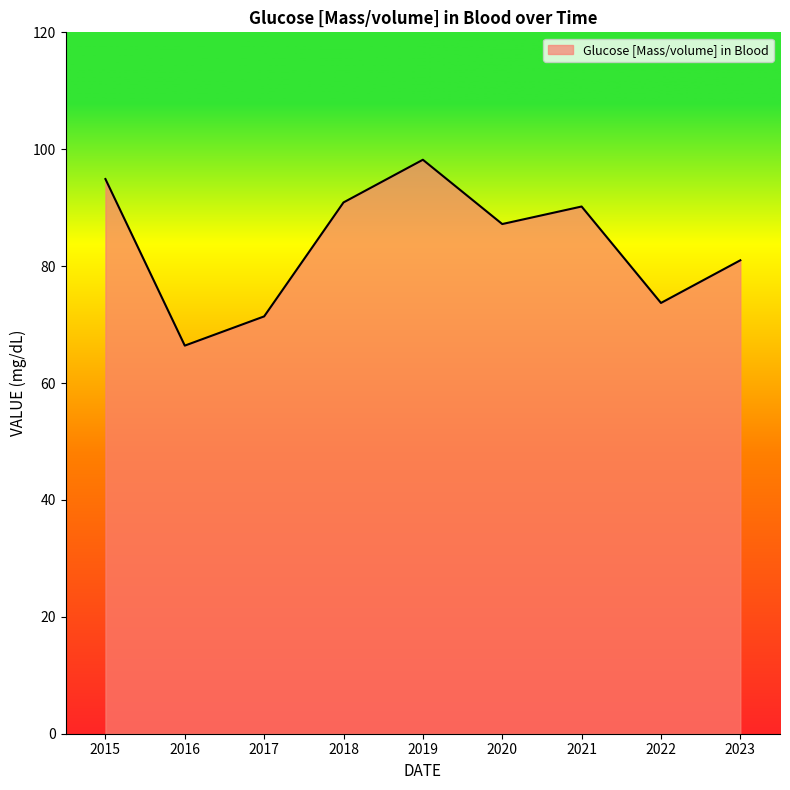

Read the value at 2018.

90.9